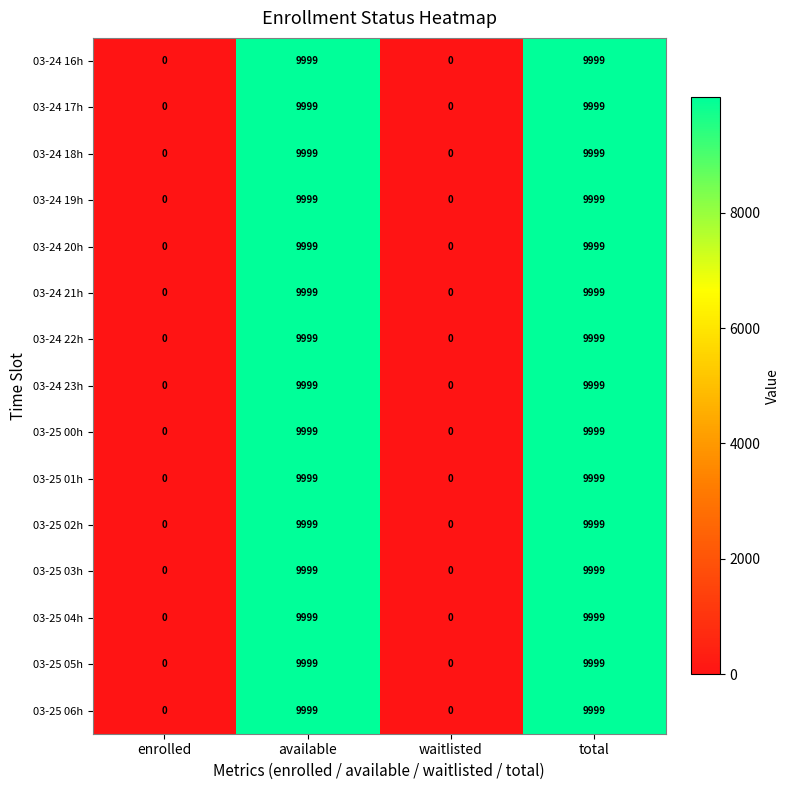

What value does the 03-25 03h series have at total, to the nearest 50?

10000